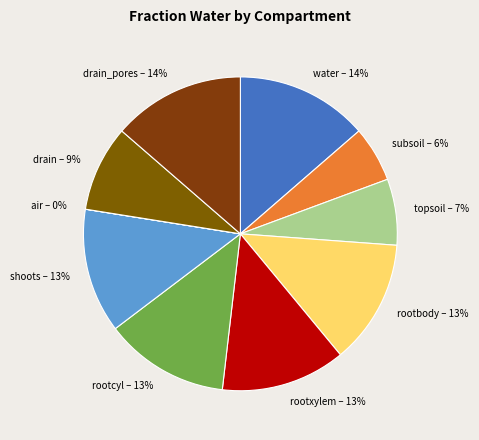

Combined, do topsoil – 7% and drain – 9% account for over 50%?

No